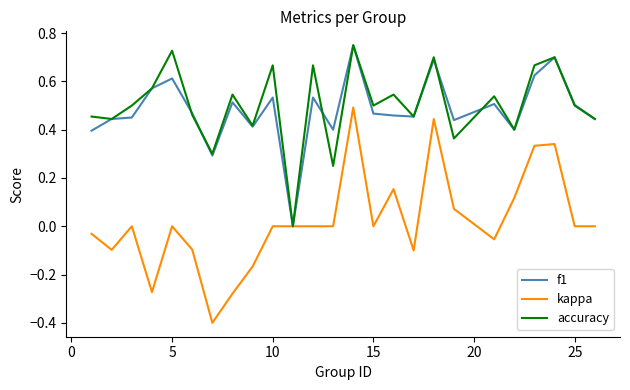

Which series has the largest range (max minus min)?

kappa